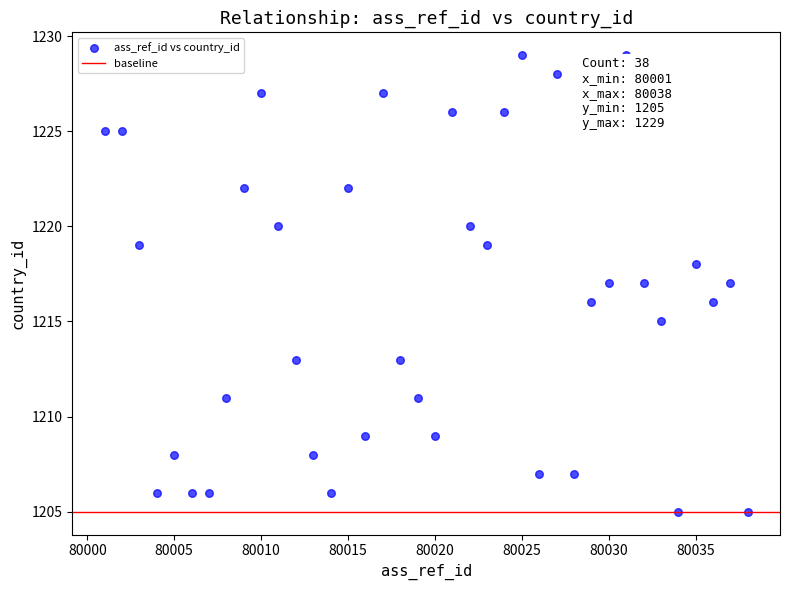

What is the range of X values (max minus min)?

37